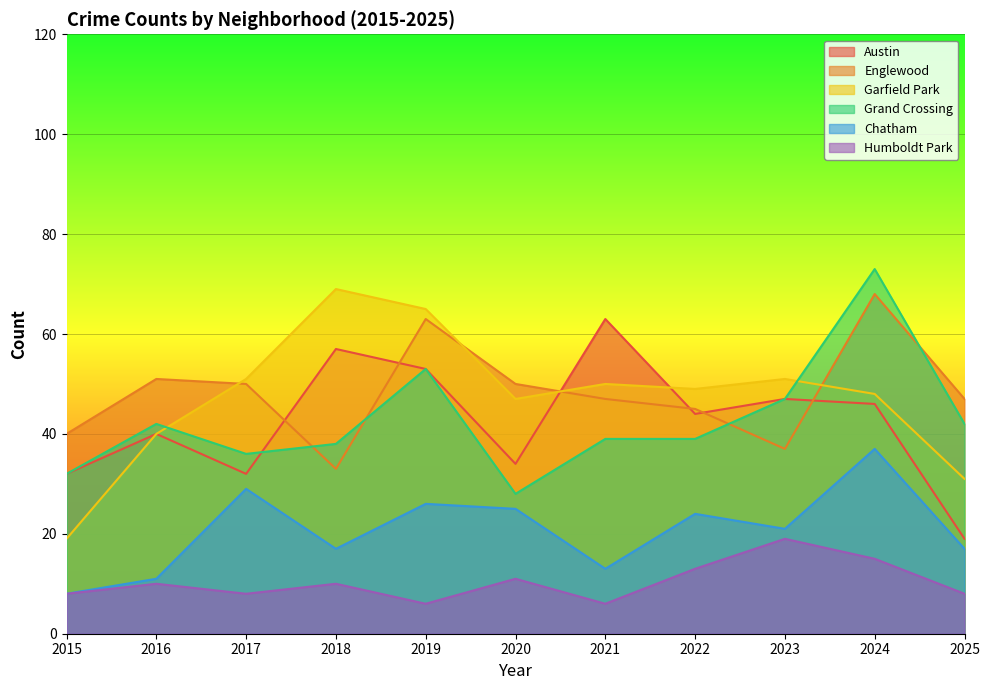

Rank the series by their maximum value, from lowest to highest.

Humboldt Park, Chatham, Austin, Englewood, Garfield Park, Grand Crossing